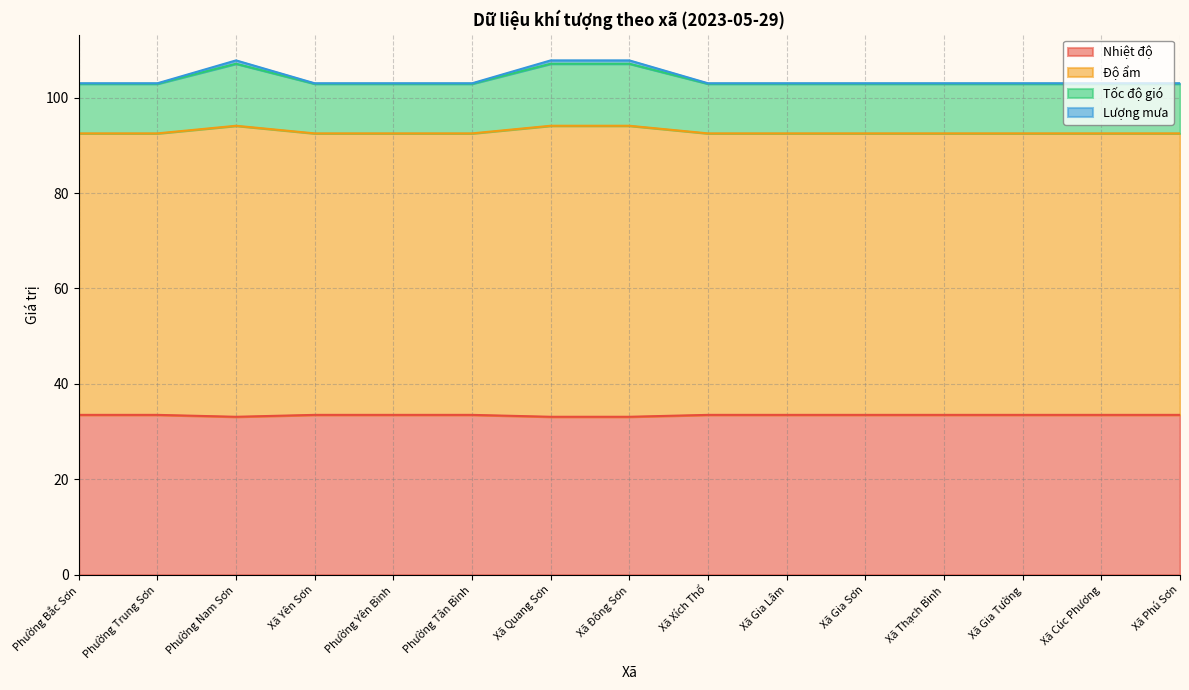

Which has a higher value, Xã Gia Lâm or Phường Tân Bình?

Xã Gia Lâm